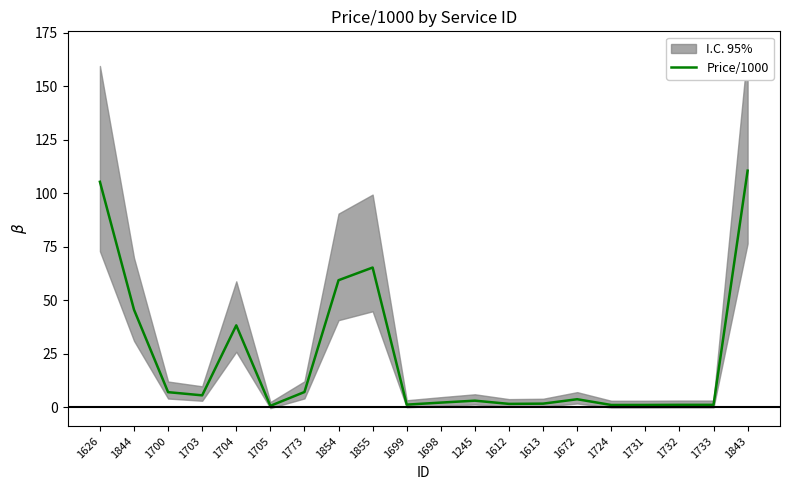

How many data points are above 3?

10